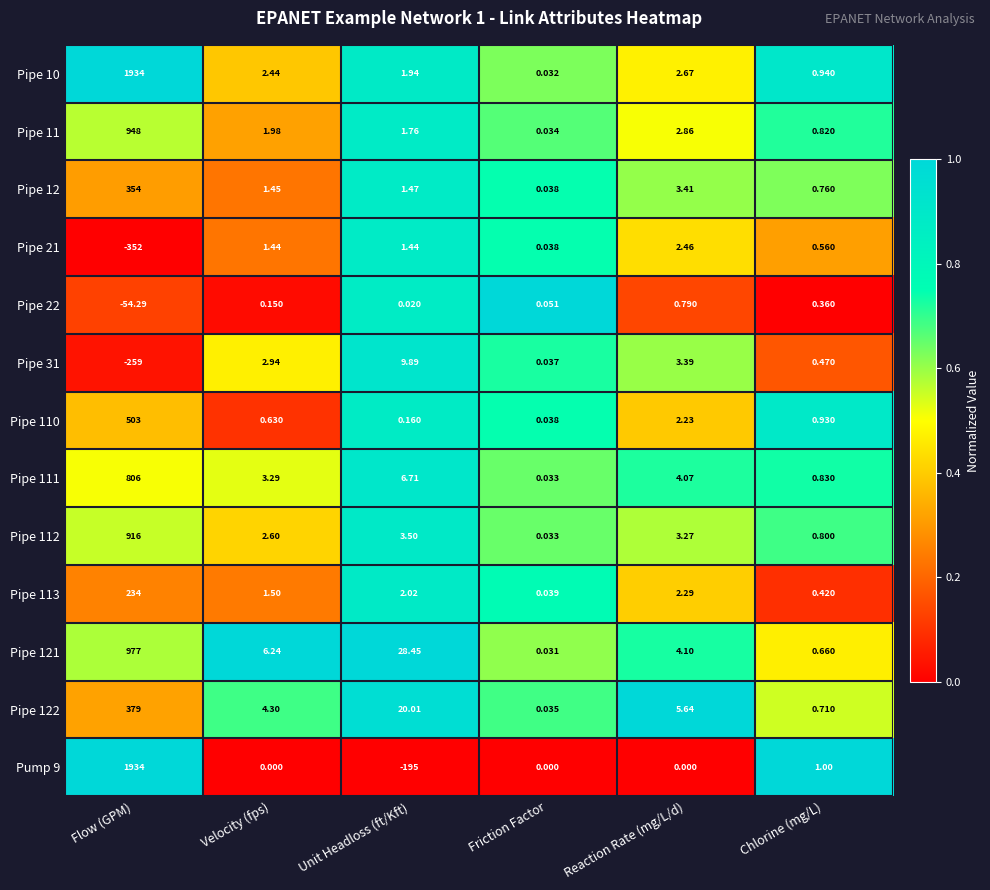

At which category is the sum across all series the highest?

Flow (GPM)